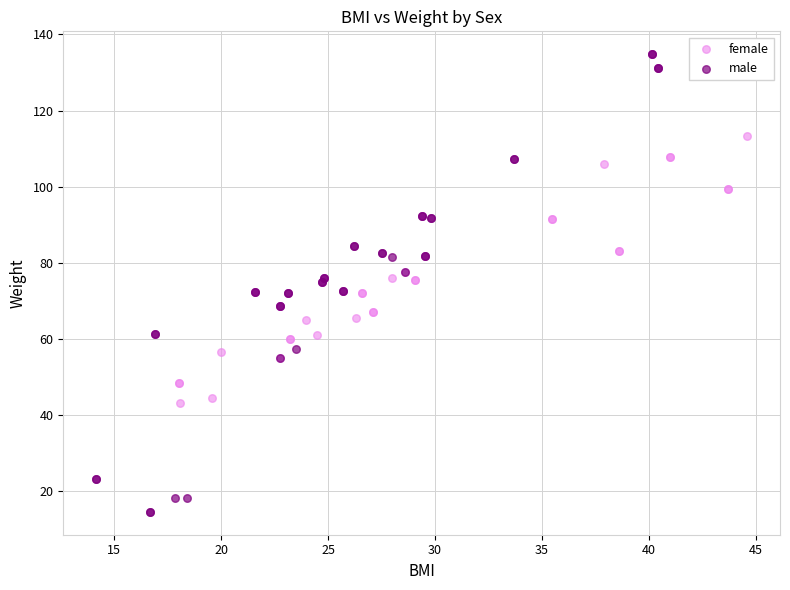

Which series has the largest Y range (max minus min)?

male